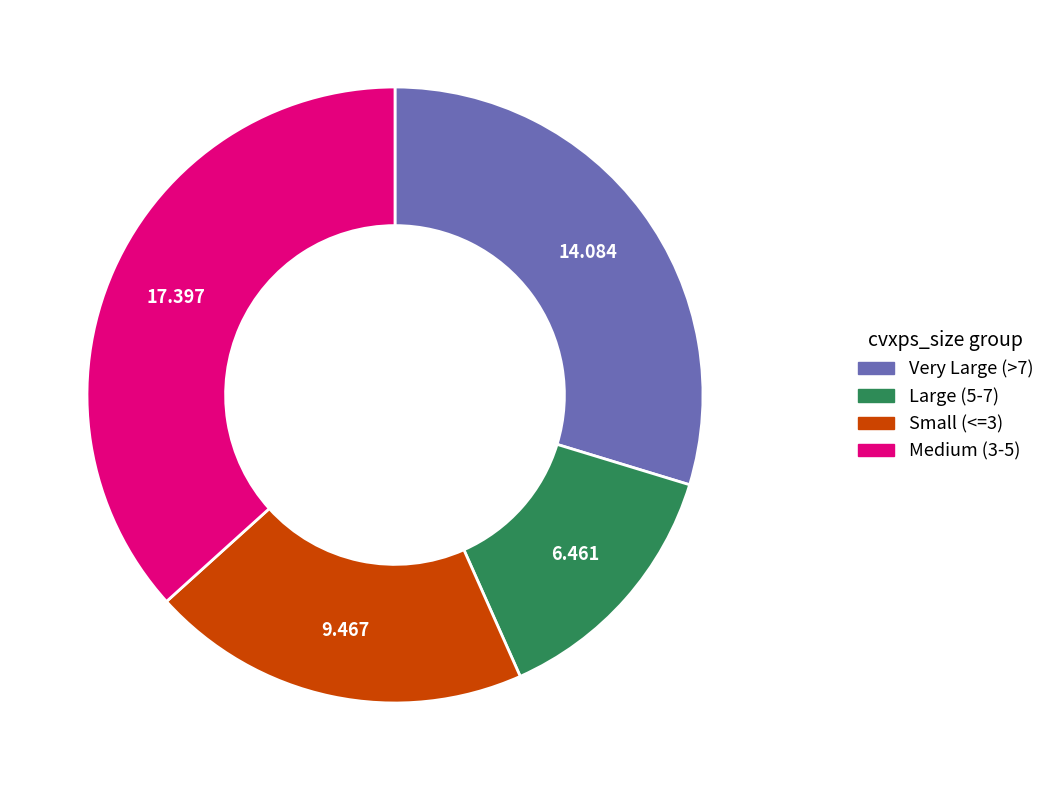

Is there a majority slice in this chart?

No